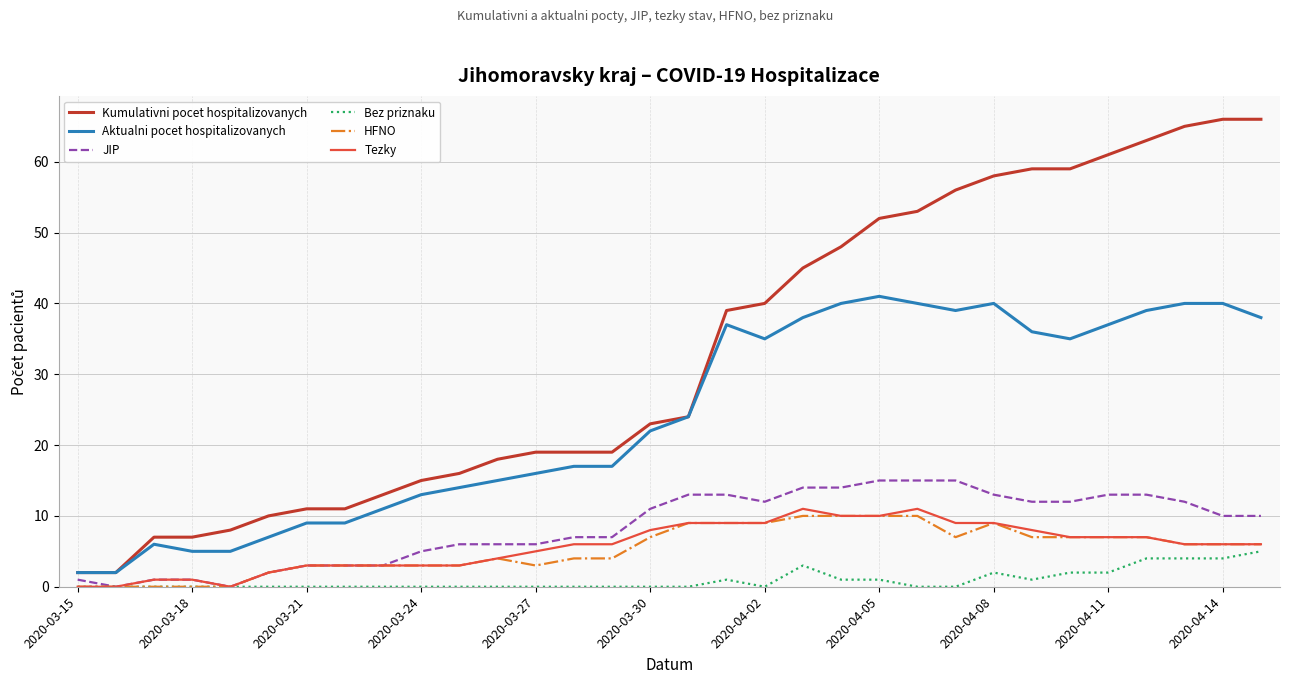

True or false: HFNO and Kumulativni pocet hospitalizovanych intersect in this chart.

False